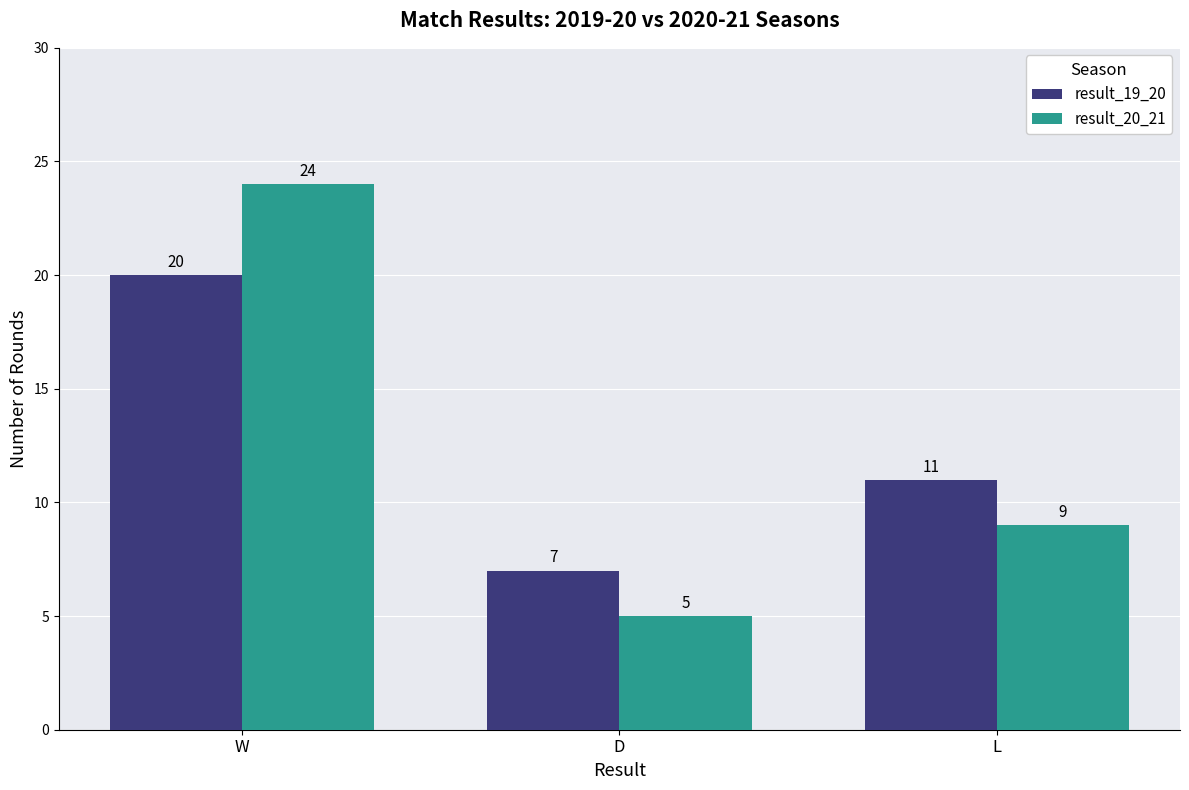

What is the label of the 1st bar from the right?

L